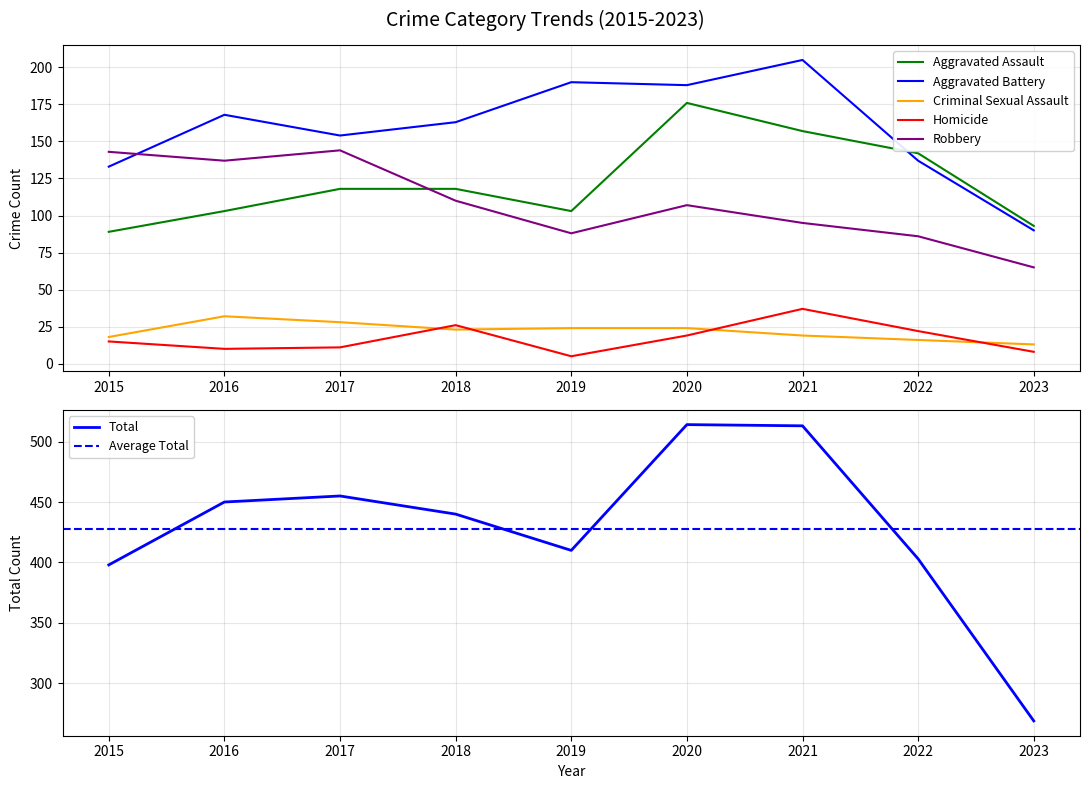

How many values in the Criminal Sexual Assault series exceed 23?

4